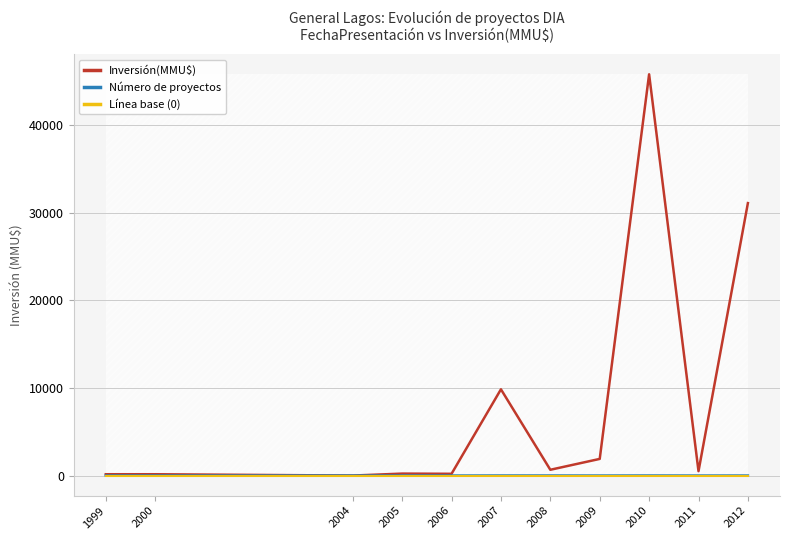

Is the value of Inversión(MMU$) at 2012 greater than the value of Línea base (0) at 2004?

Yes